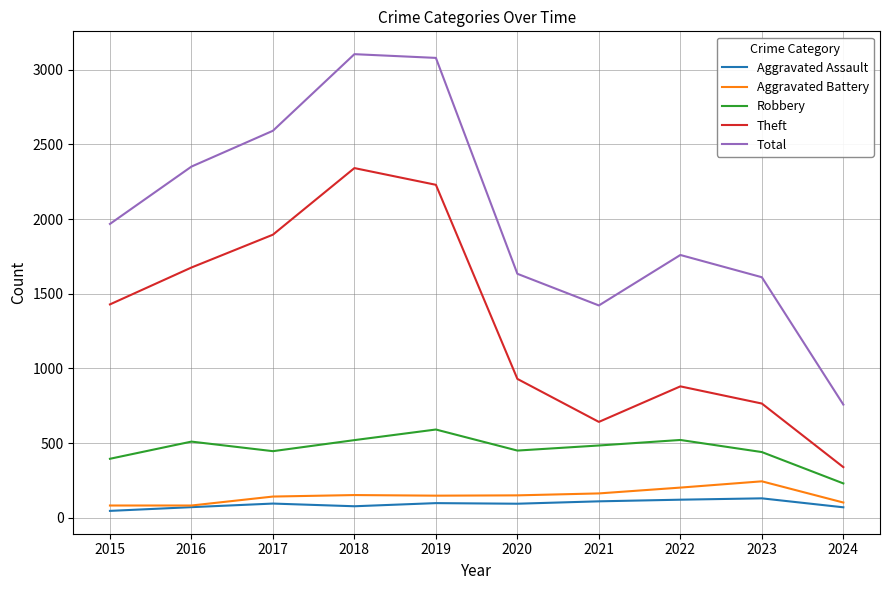

What is the spread (max minus min) of values at 2022?

1639